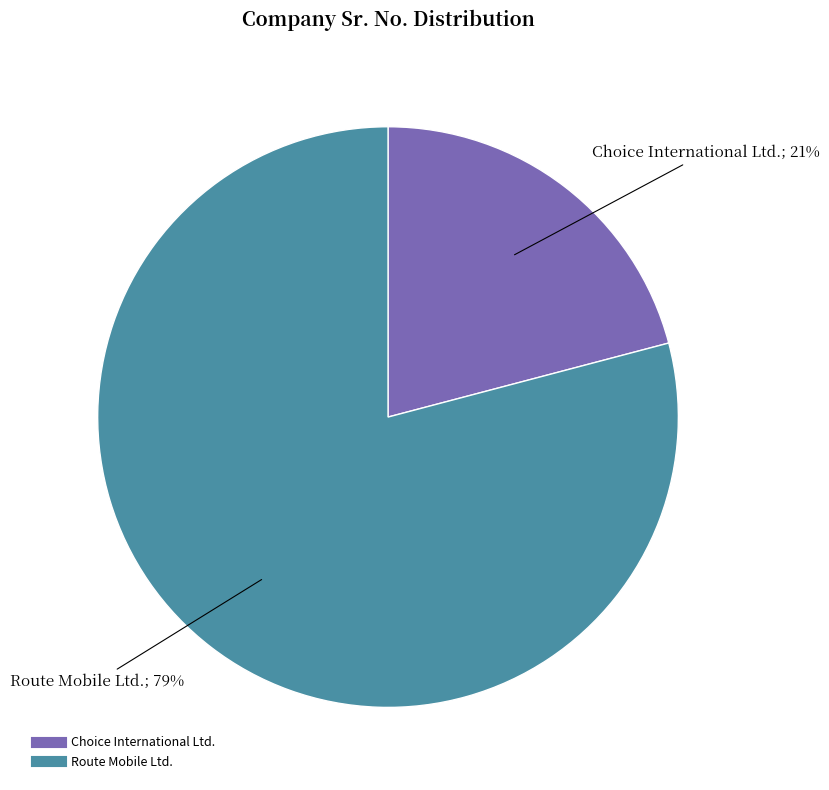

To the nearest percent, what is the difference between the largest and smallest slice percentages?

58%